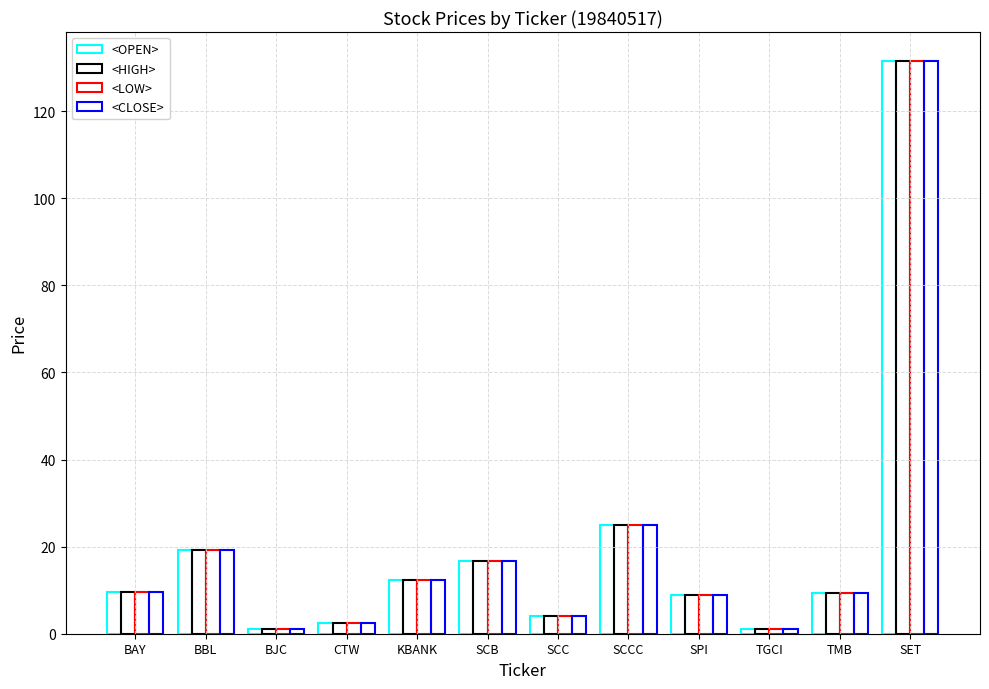

How many groups of bars are there?

12